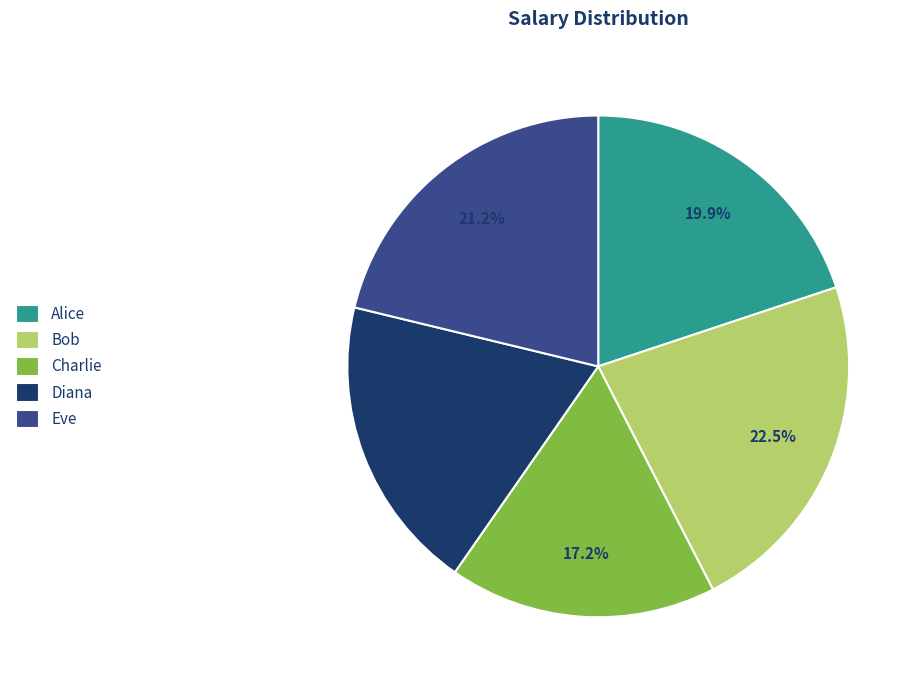

To the nearest percent, what is the combined percentage of Eve and Alice?

41%